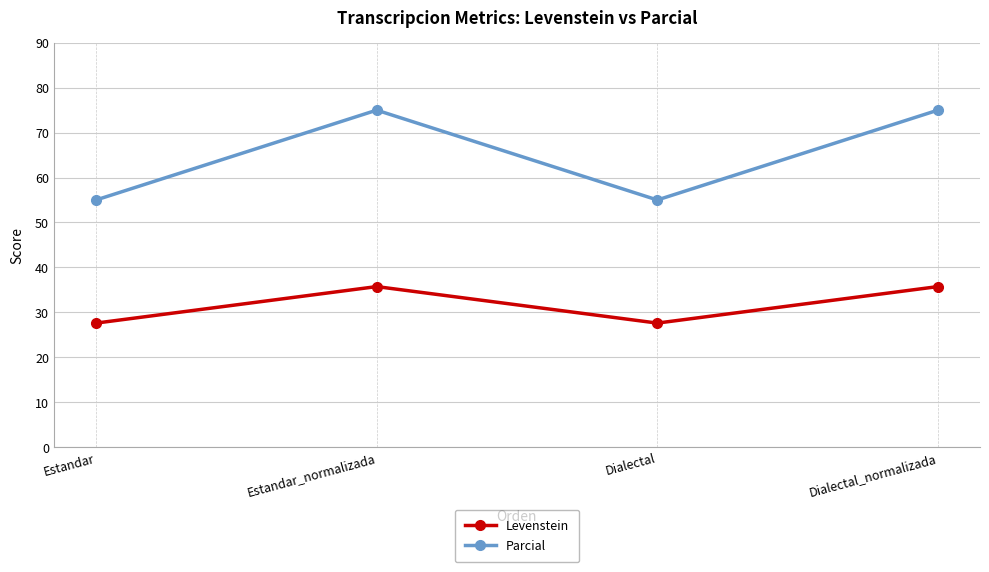

What is the value of the Levenstein point at the 4th from the left?

35.7